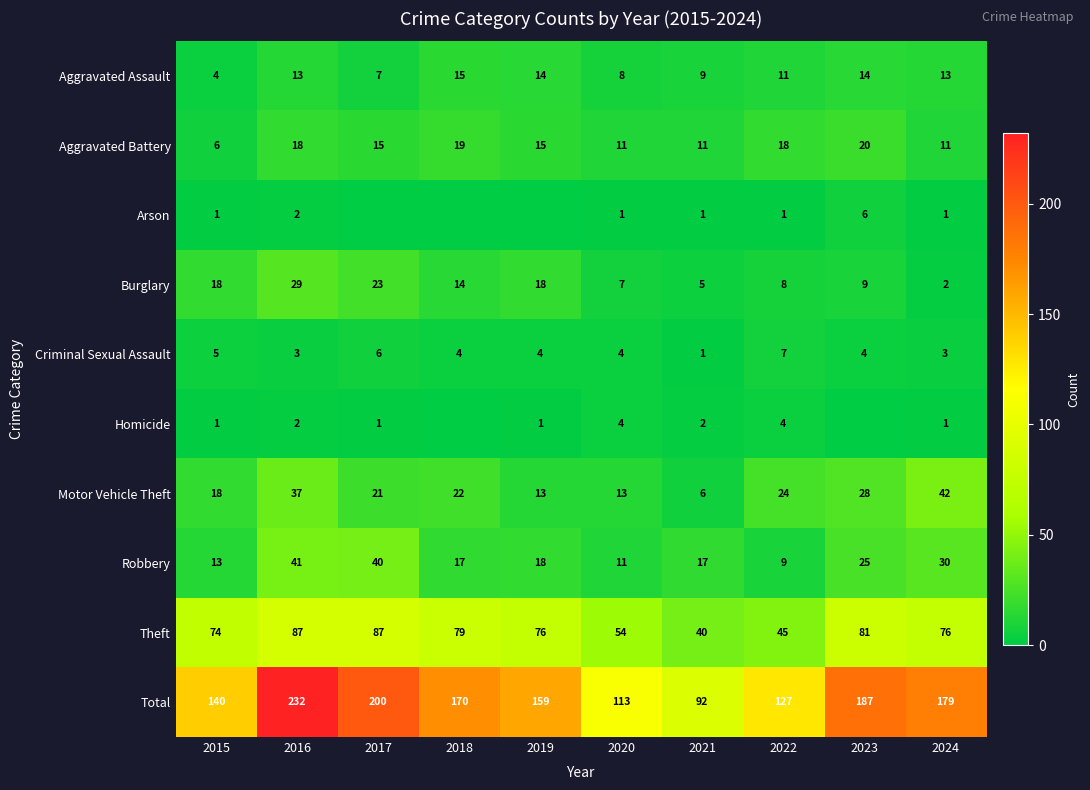

How many values in the Burglary series are below 14?

5